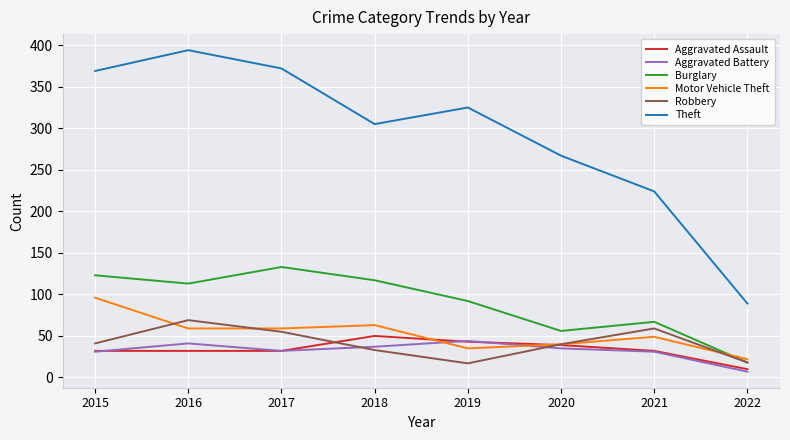

What is the difference between the highest and lowest values at 2015?

338